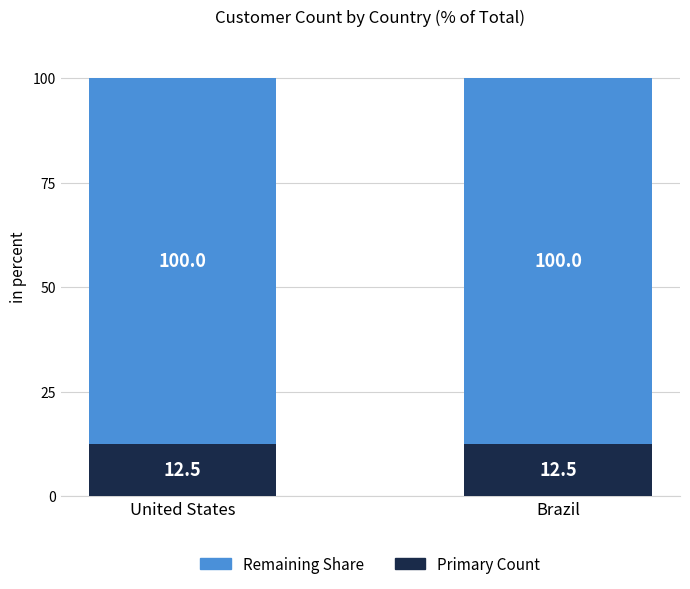

The Primary Count series shows 12.5 at United States. True or false?

True